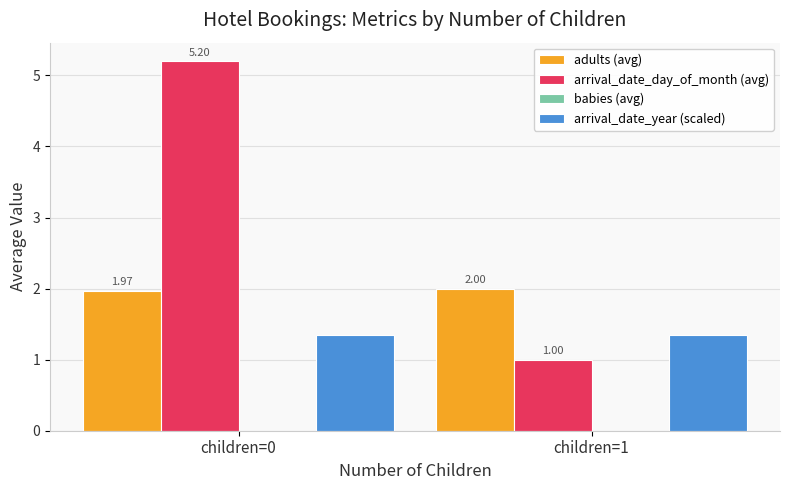

Is the value of arrival_date_day_of_month (avg) at children=1 greater than the value of adults (avg) at children=0?

No